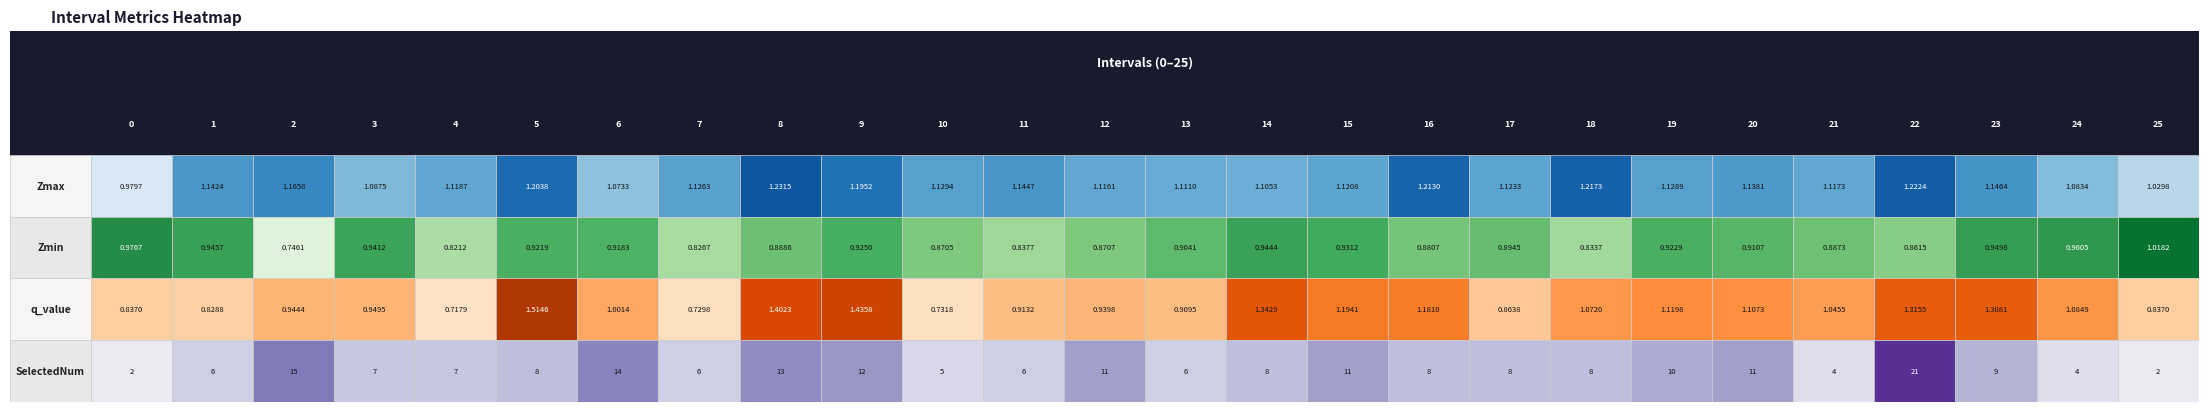

Between 12 and 10, which is larger?

10